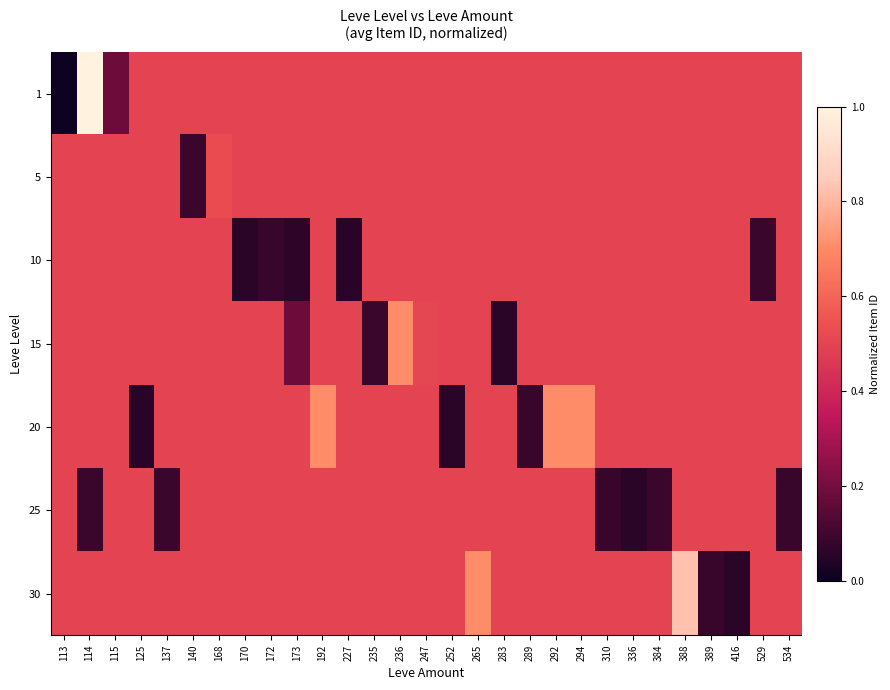

Reading left to right, list all the values displayed in this chart.

row_0: 0.0	1.0	0.2	0.5	0.5	0.5	0.5	0.5	0.5	0.5	0.5	0.5	0.5	0.5	0.5	0.5	0.5	0.5	0.5	0.5	0.5	0.5	0.5	0.5	0.5	0.5	0.5	0.5	0.5
row_1: 0.5	0.5	0.5	0.5	0.5	0.1	0.5	0.5	0.5	0.5	0.5	0.5	0.5	0.5	0.5	0.5	0.5	0.5	0.5	0.5	0.5	0.5	0.5	0.5	0.5	0.5	0.5	0.5	0.5
row_2: 0.5	0.5	0.5	0.5	0.5	0.5	0.5	0.1	0.1	0.1	0.5	0.1	0.5	0.5	0.5	0.5	0.5	0.5	0.5	0.5	0.5	0.5	0.5	0.5	0.5	0.5	0.5	0.1	0.5
row_3: 0.5	0.5	0.5	0.5	0.5	0.5	0.5	0.5	0.5	0.2	0.5	0.5	0.1	0.7	0.5	0.5	0.5	0.1	0.5	0.5	0.5	0.5	0.5	0.5	0.5	0.5	0.5	0.5	0.5
row_4: 0.5	0.5	0.5	0.1	0.5	0.5	0.5	0.5	0.5	0.5	0.7	0.5	0.5	0.5	0.5	0.1	0.5	0.5	0.1	0.7	0.7	0.5	0.5	0.5	0.5	0.5	0.5	0.5	0.5
row_5: 0.5	0.1	0.5	0.5	0.1	0.5	0.5	0.5	0.5	0.5	0.5	0.5	0.5	0.5	0.5	0.5	0.5	0.5	0.5	0.5	0.5	0.1	0.1	0.1	0.5	0.5	0.5	0.5	0.1
row_6: 0.5	0.5	0.5	0.5	0.5	0.5	0.5	0.5	0.5	0.5	0.5	0.5	0.5	0.5	0.5	0.5	0.7	0.5	0.5	0.5	0.5	0.5	0.5	0.5	0.8	0.1	0.1	0.5	0.5